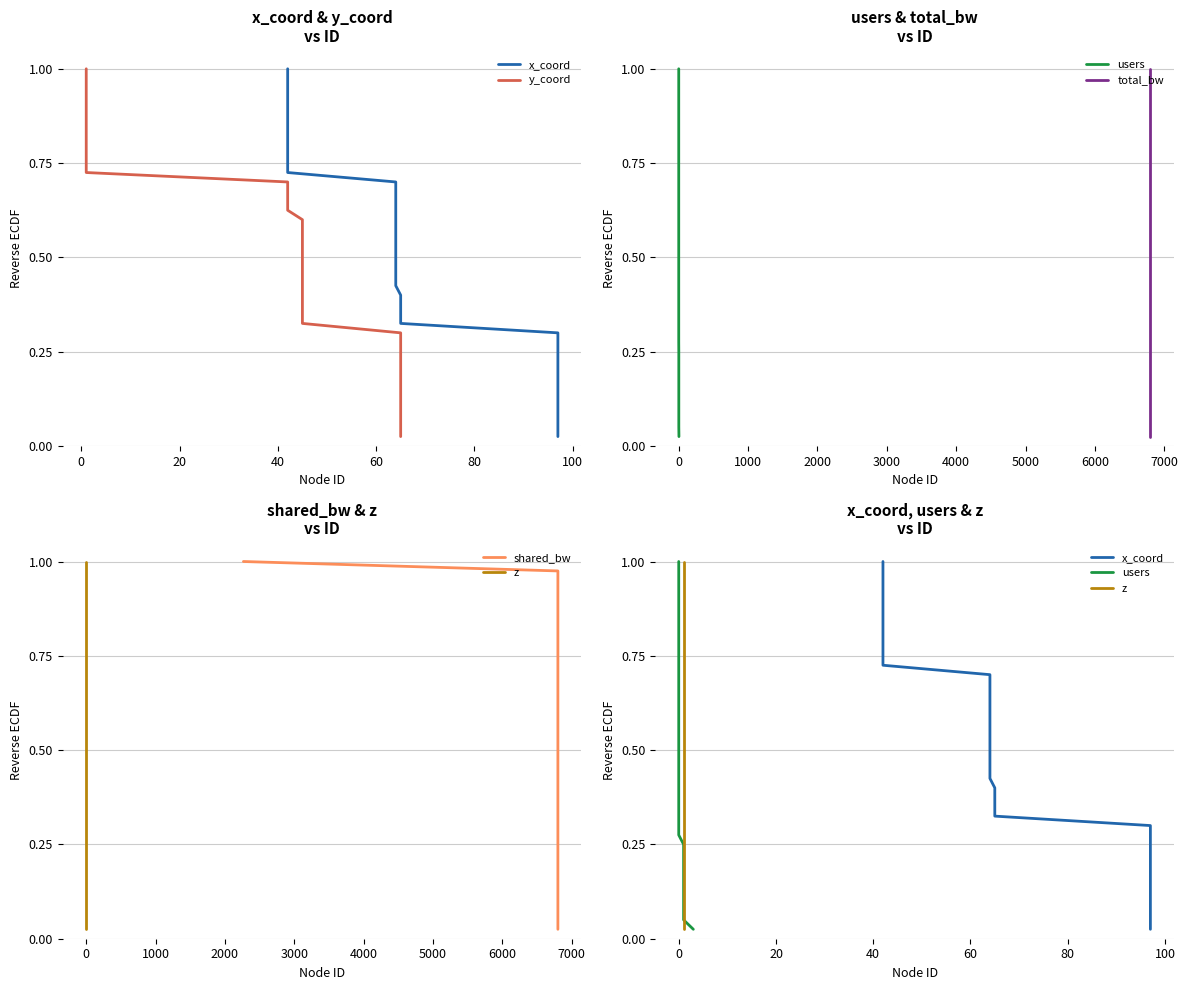

True or false: x_coord and z cross at least once.

False